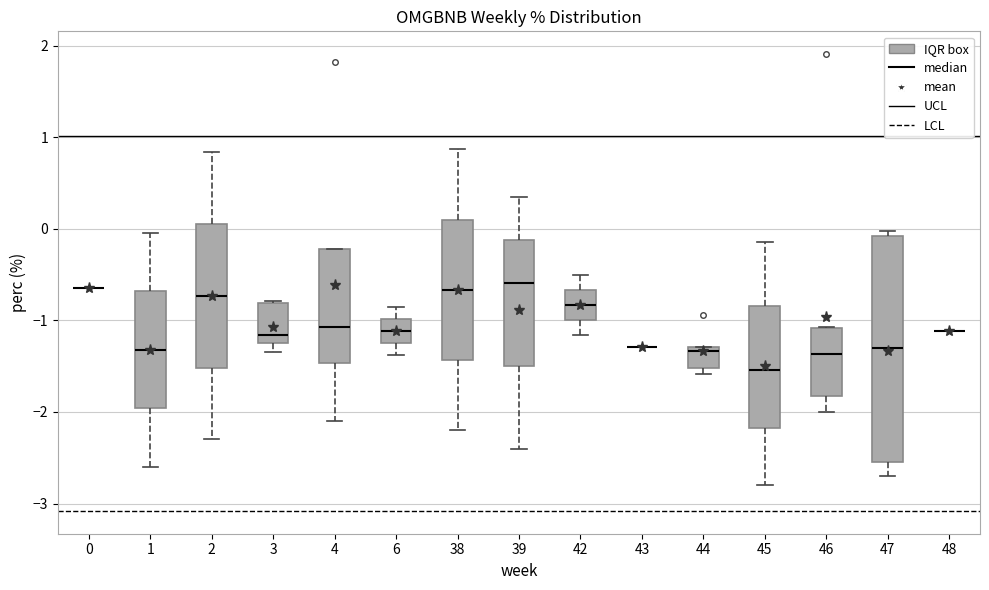

Reading left to right, read every box against the y-axis: the position of its median line, the range the box covers, and the ends of its whiskers. The values are not printed on the chart, so give them approximately, as read against the axis.

0: box collapsed to a line at -0.7, whiskers -0.7 to -0.7
1: median -1.3, box -2.0 to -0.7, whiskers -2.6 to 0.0
2: median -0.7, box -1.5 to 0.0, whiskers -2.3 to 0.8
3: median -1.2, box -1.3 to -0.8, whiskers -1.3 (just below the box's lower edge) to -0.8
4: median -1.1, box -1.5 to -0.2, whiskers -2.1 to -0.2
6: median -1.1, box -1.2 to -1.0, whiskers -1.4 to -0.9
38: median -0.7, box -1.4 to 0.1, whiskers -2.2 to 0.9
39: median -0.6, box -1.5 to -0.1, whiskers -2.4 to 0.3
42: median -0.8, box -1.0 to -0.7, whiskers -1.2 to -0.5
43: box collapsed to a line at -1.3, whiskers -1.3 to -1.3
44: median -1.3 (just below the box's upper edge), box -1.5 to -1.3, whiskers -1.6 to -1.3
45: median -1.5, box -2.2 to -0.8, whiskers -2.8 to -0.1
46: median -1.4, box -1.8 to -1.1, whiskers -2.0 to -1.1
47: median -1.3, box -2.5 to -0.1, whiskers -2.7 to 0.0
48: box collapsed to a line at -1.1, whiskers -1.1 to -1.1